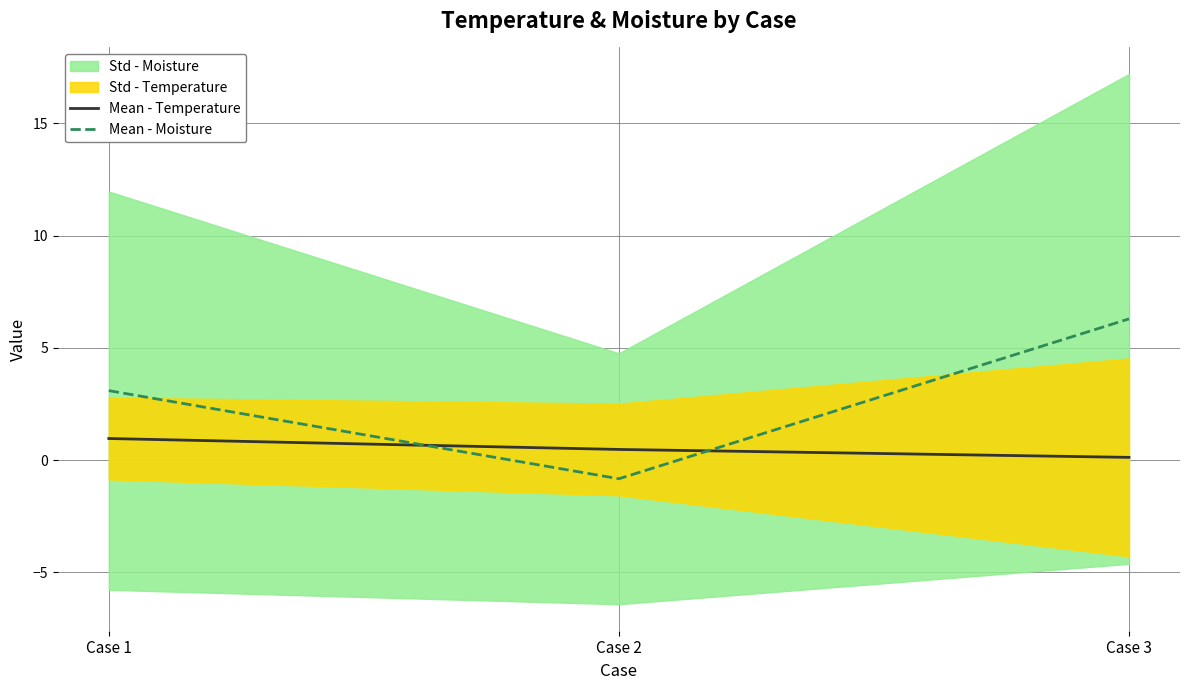

What is the difference between the highest and lowest values at Case 1?

2.1